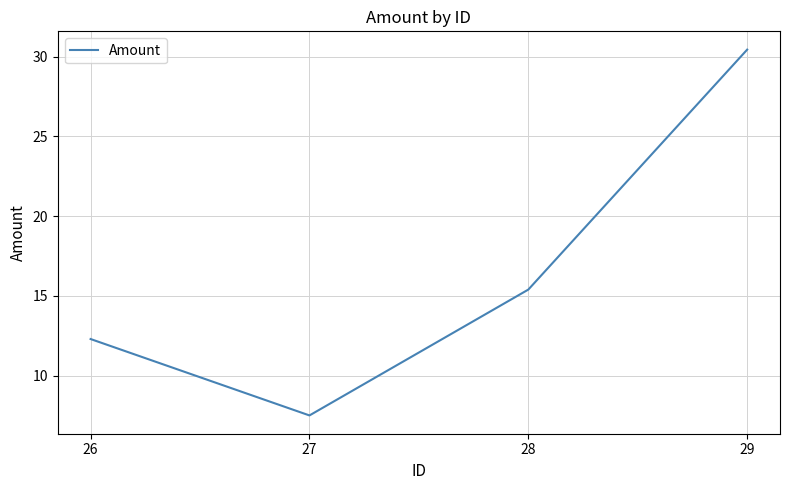

Reading left to right, extract all data points from this chart.

12.3	7.5	15.4	30.4